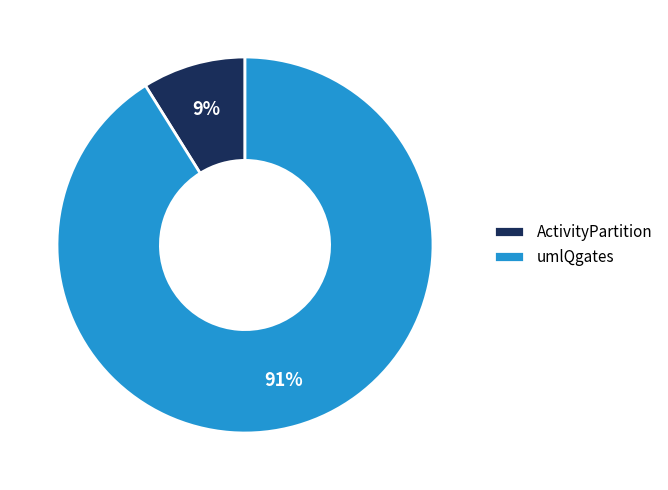

Does ActivityPartition account for over 50% of the chart?

No